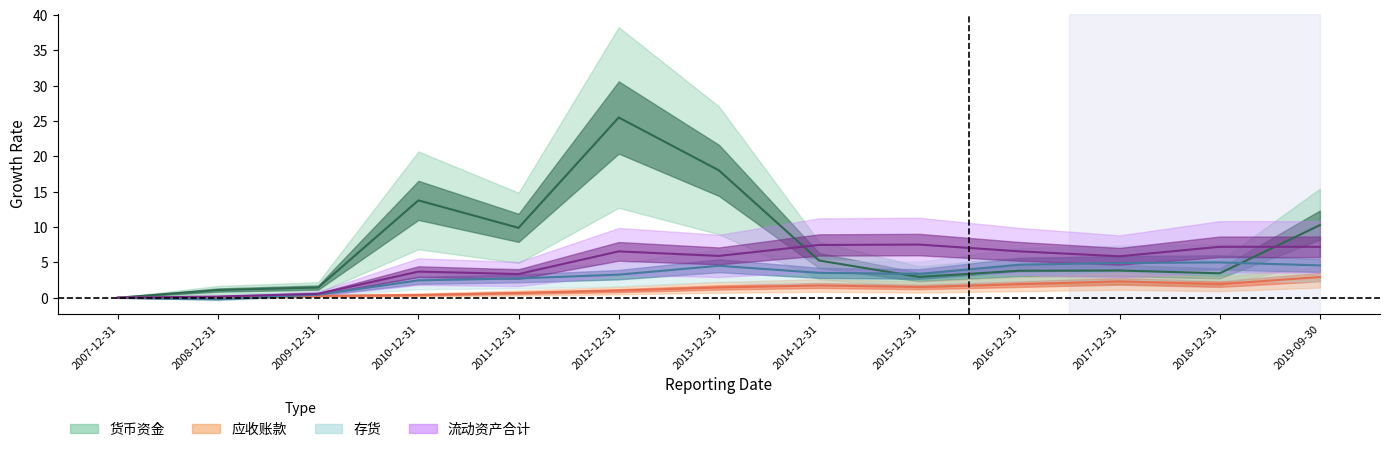

Which series ends up on top after the final intersection of 存货(万元) and 应收账款(万元)?

存货(万元)